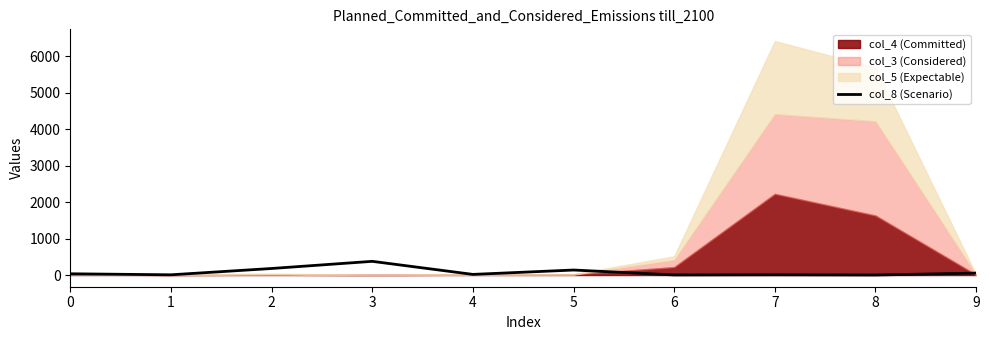

Where is the first local minimum?

1